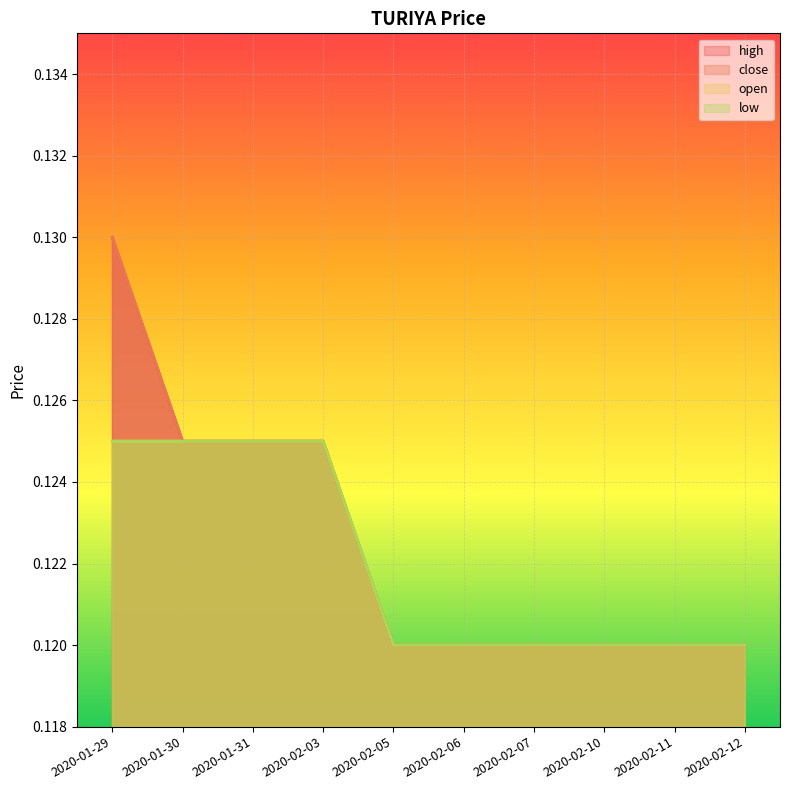

True or false: low and open cross at least once.

False